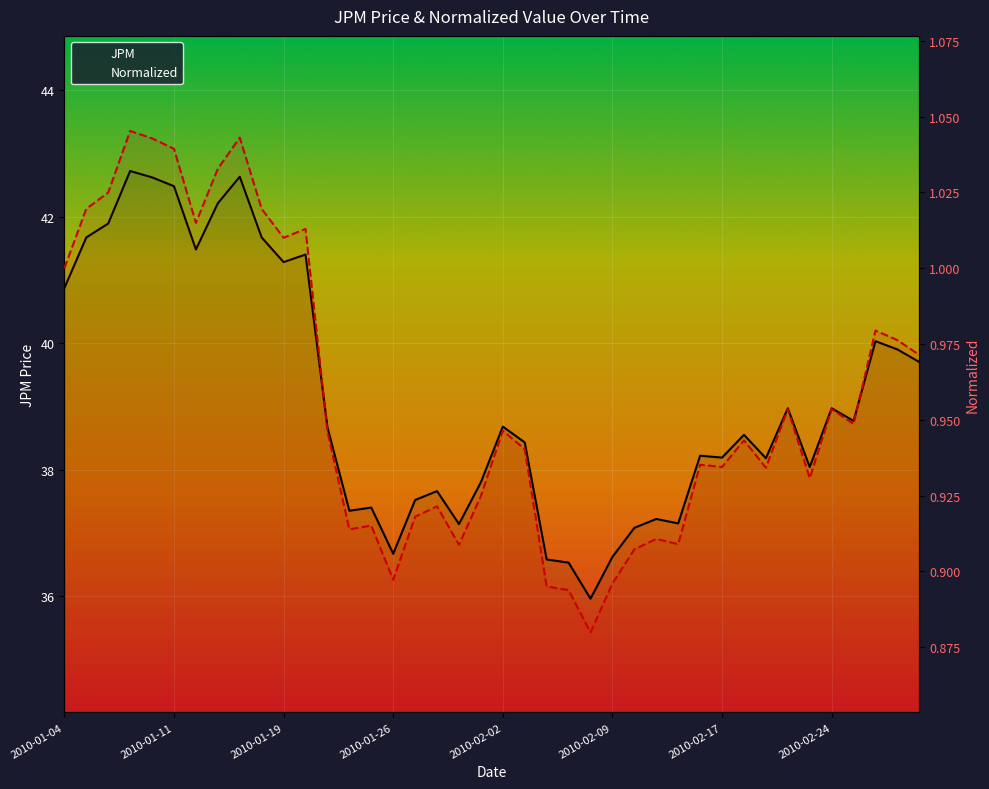

Count the number of data series in this chart.

2